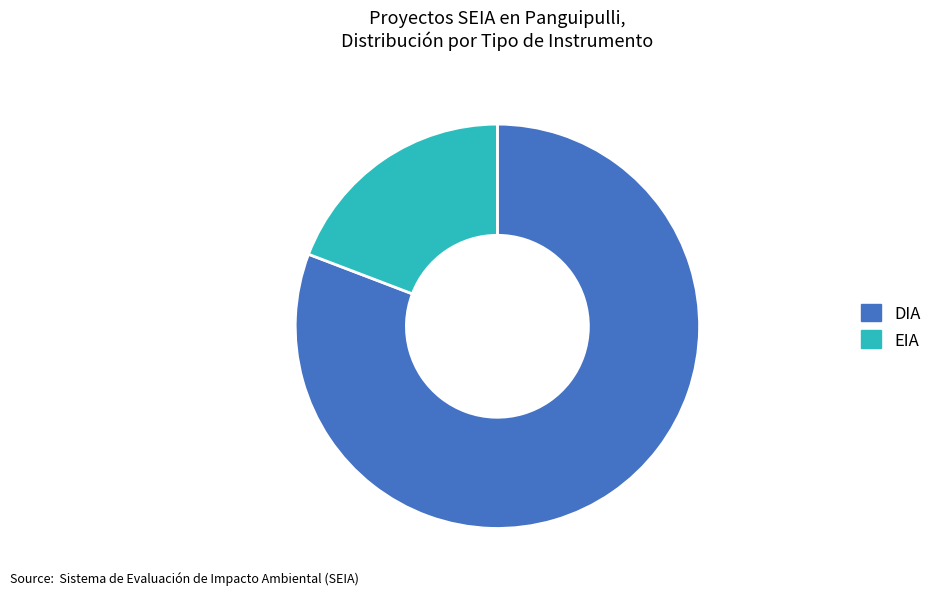

Does any single category account for the majority?

Yes